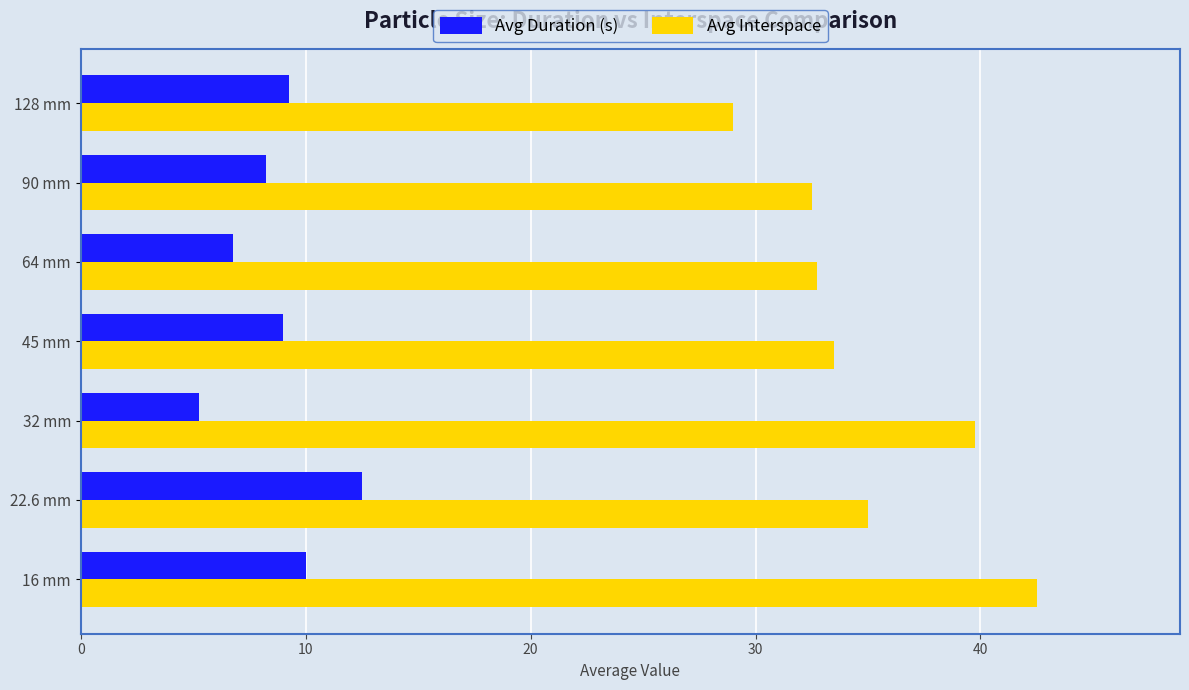

At which label is Avg Interspace closest to 35?

22.6 mm